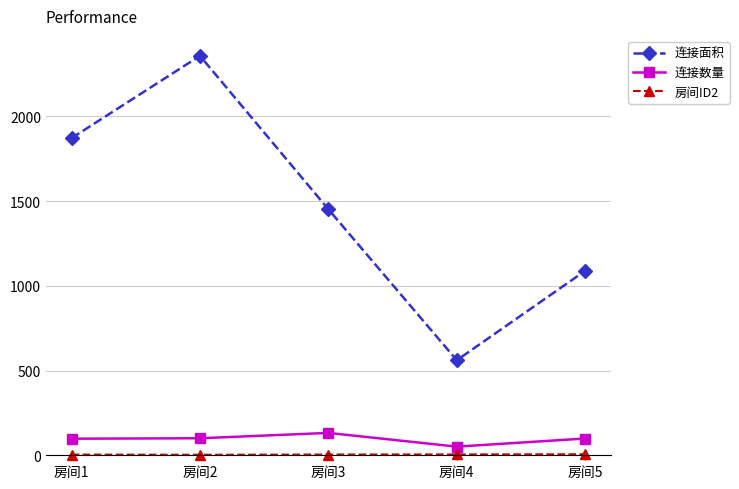

True or false: 连接数量 and 连接面积 intersect in this chart.

False